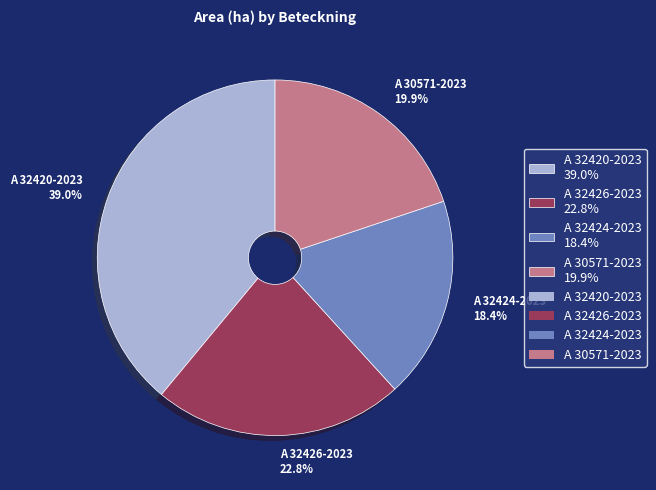

What is the largest slice in the pie chart?

A 32420-2023